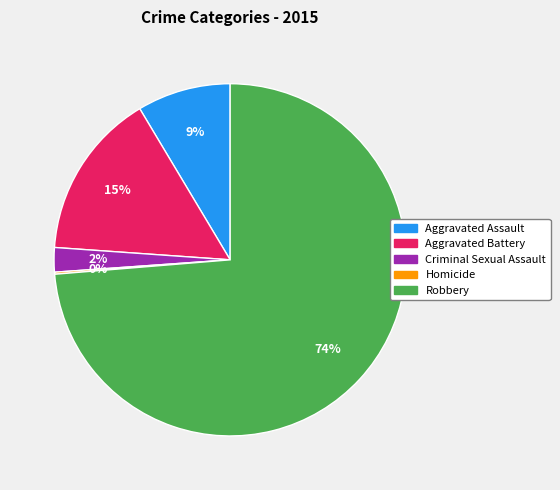

What is the largest slice in the pie chart?

Robbery